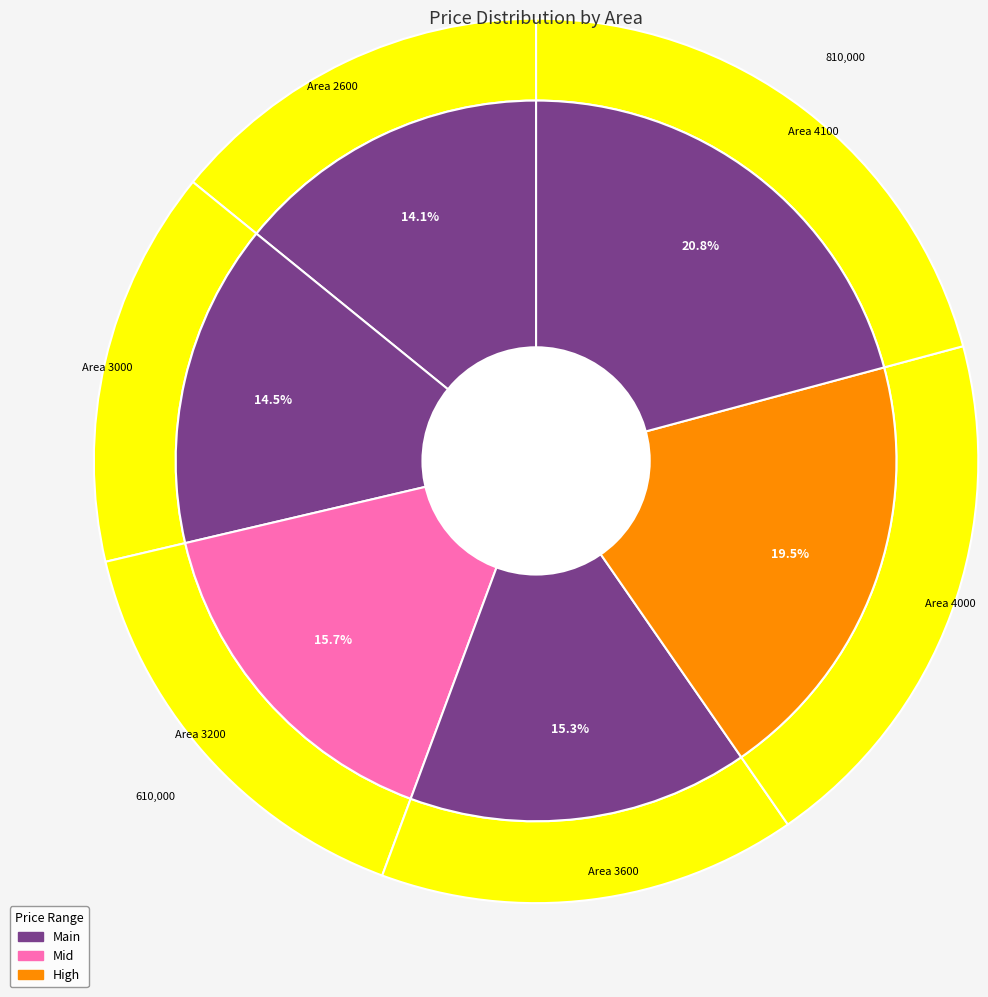

What percentage is the 3200 slice, to the nearest percent?

16%